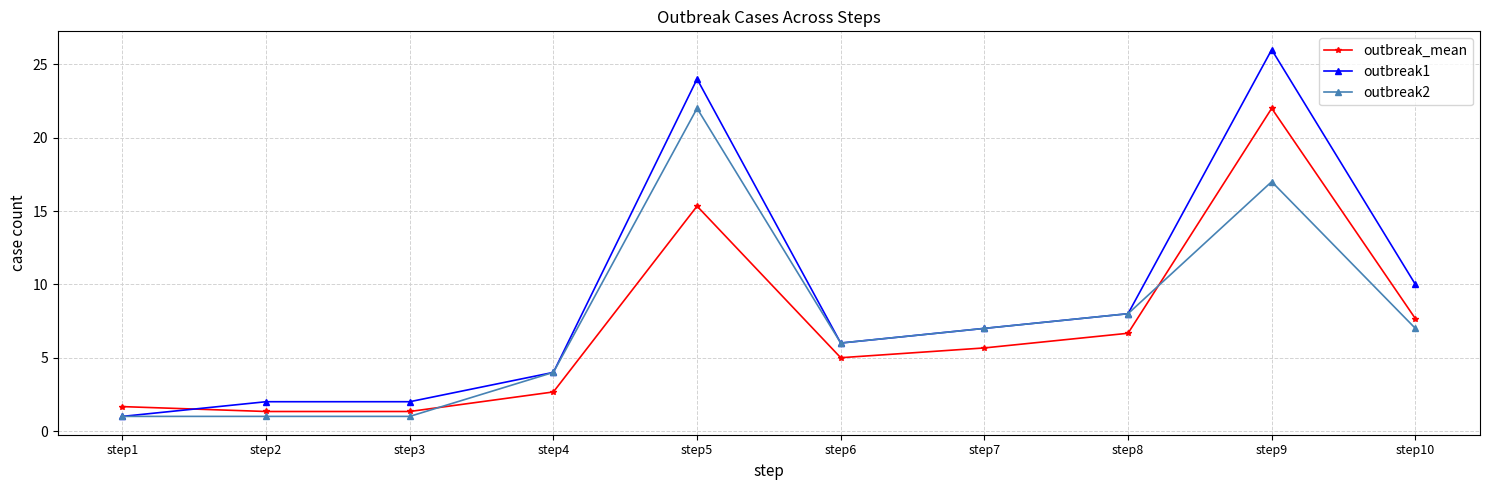

What is the lowest value of the outbreak2 series?

1.0